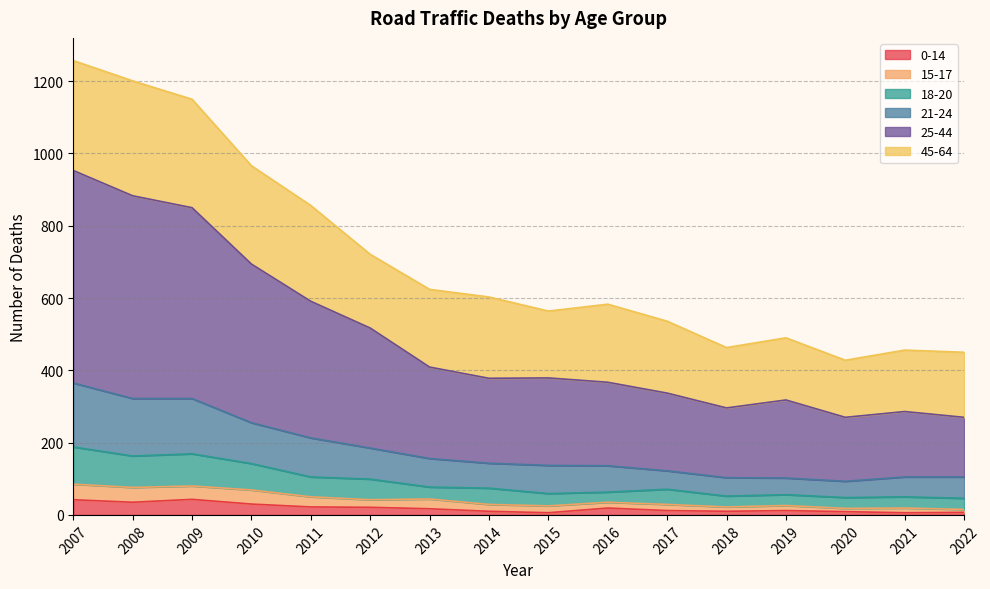

The value of 0-14 at 2007 is 42. True or false?

True